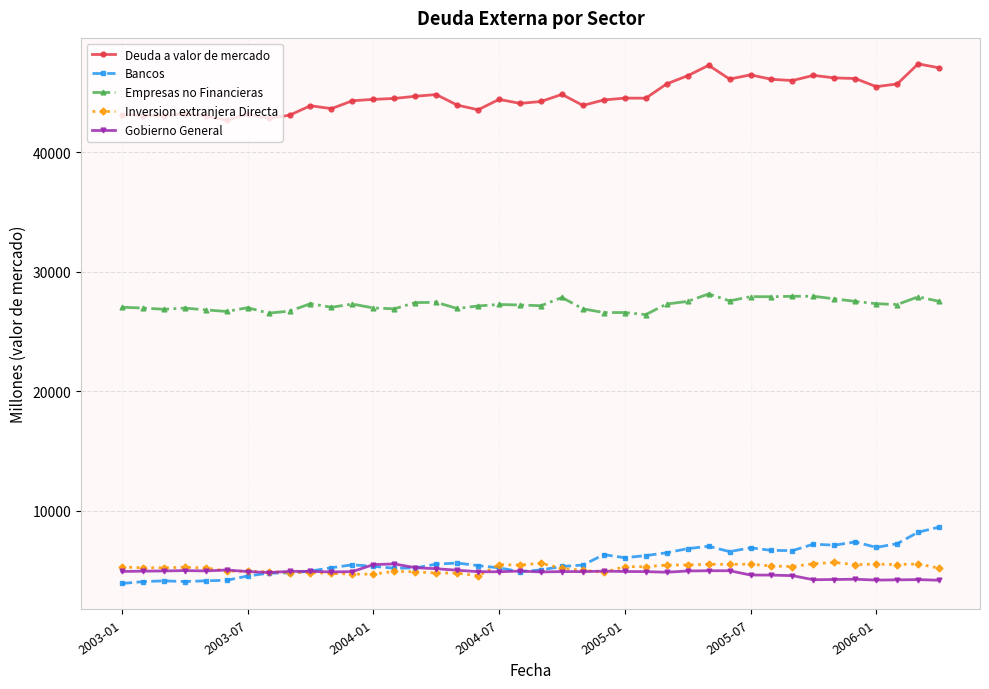

True or false: Empresas no Financieras and Deuda a valor de mercado cross at least once.

False